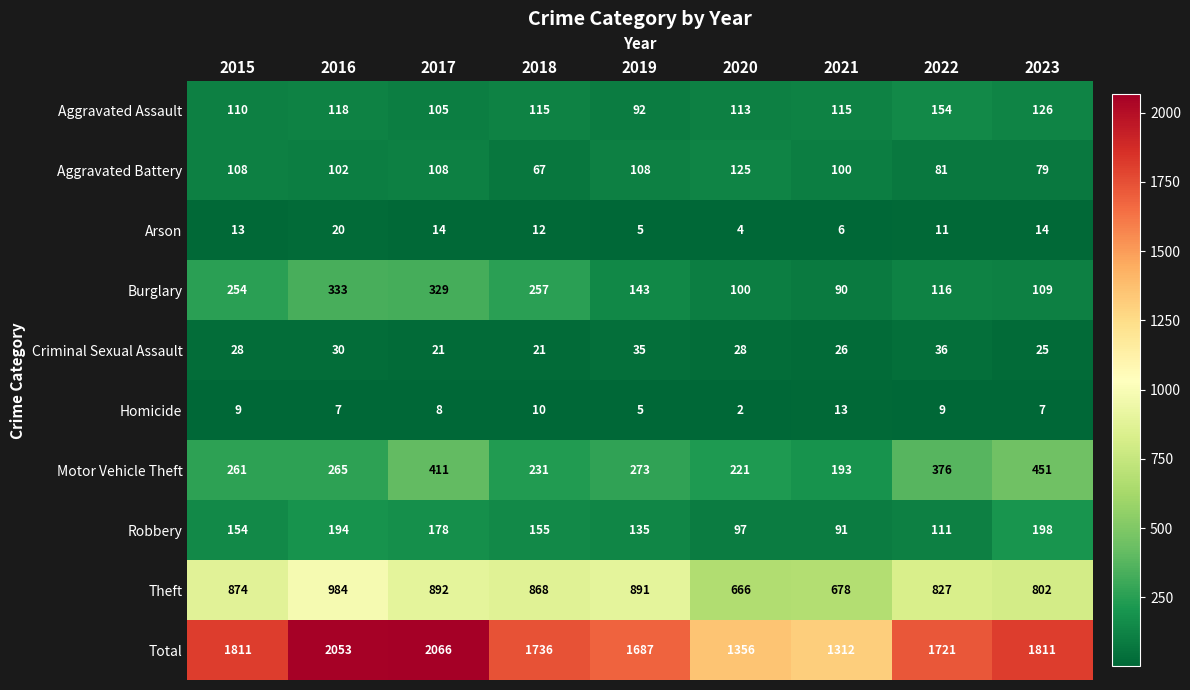

Rank the series at 2020 from lowest to highest value.

Homicide, Arson, Criminal Sexual Assault, Robbery, Burglary, Aggravated Assault, Aggravated Battery, Motor Vehicle Theft, Theft, Total